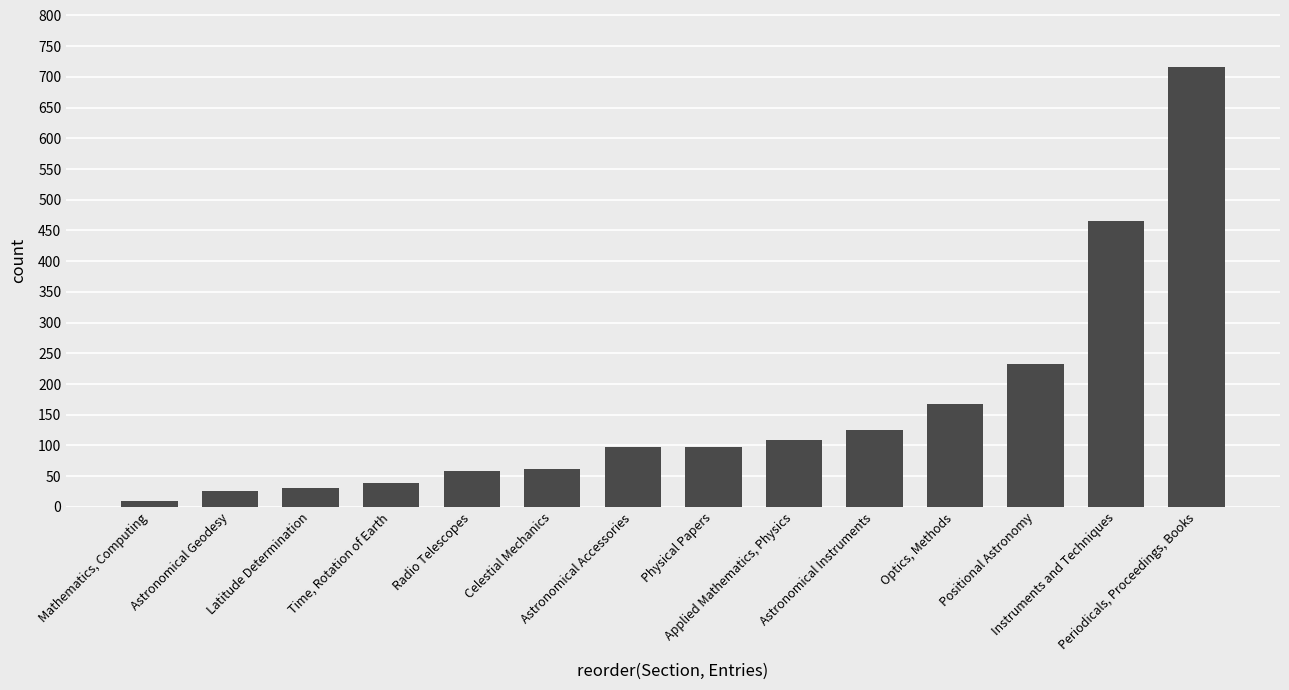

What is the average value?

160